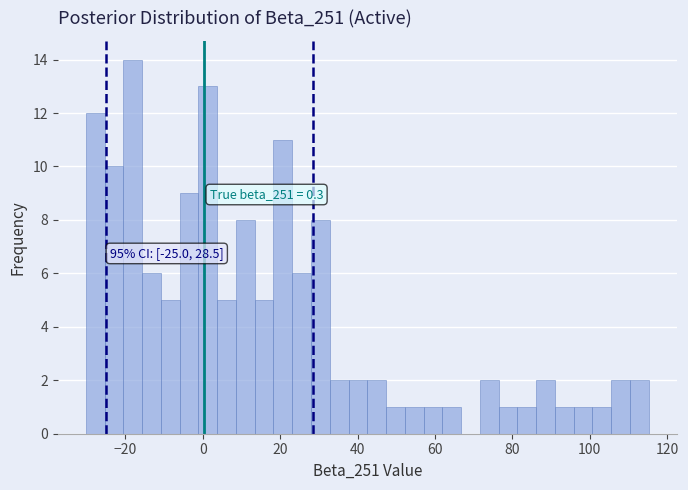

Read against the x-axis, roughly where is the centre of the tallest bar?

-18